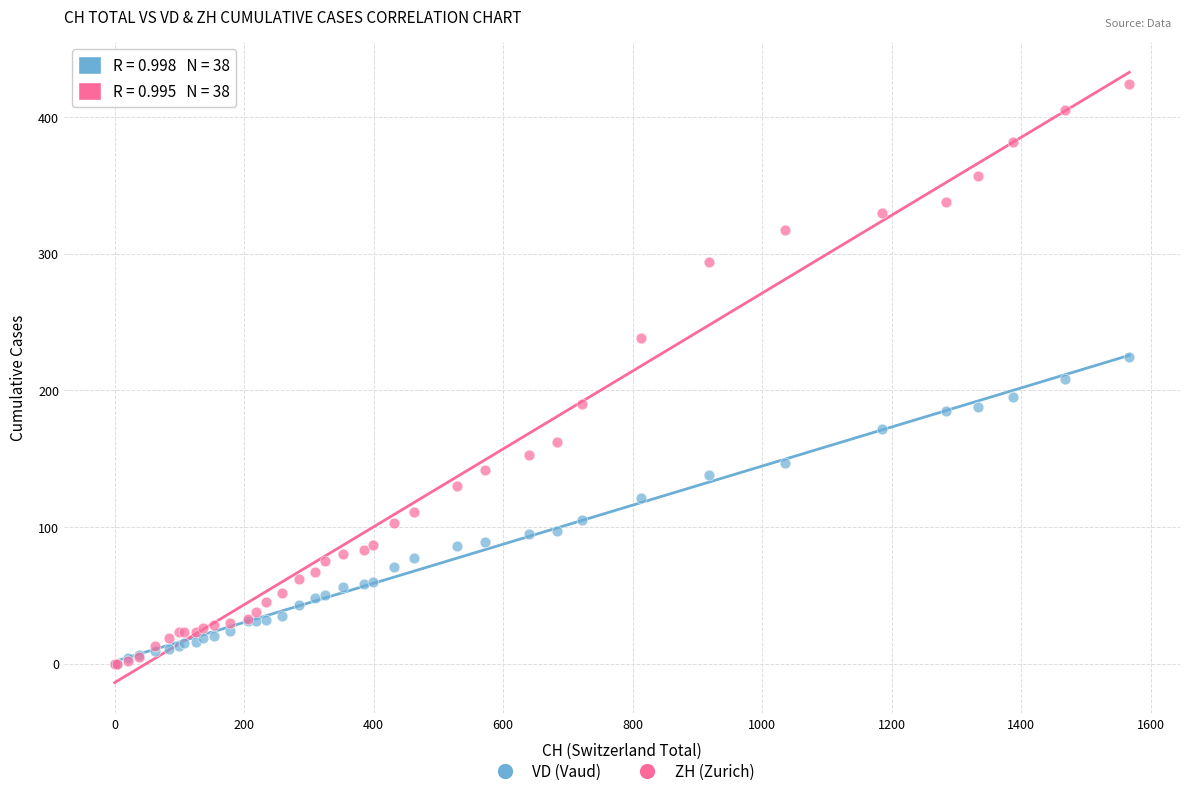

Which series has the widest spread of Y values?

ZH (Zurich)